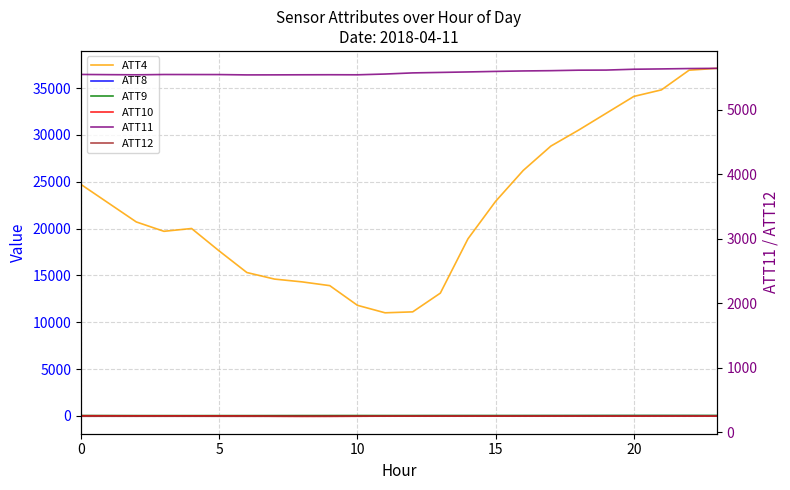

What is the spread (max minus min) of values at 10?

20700.7